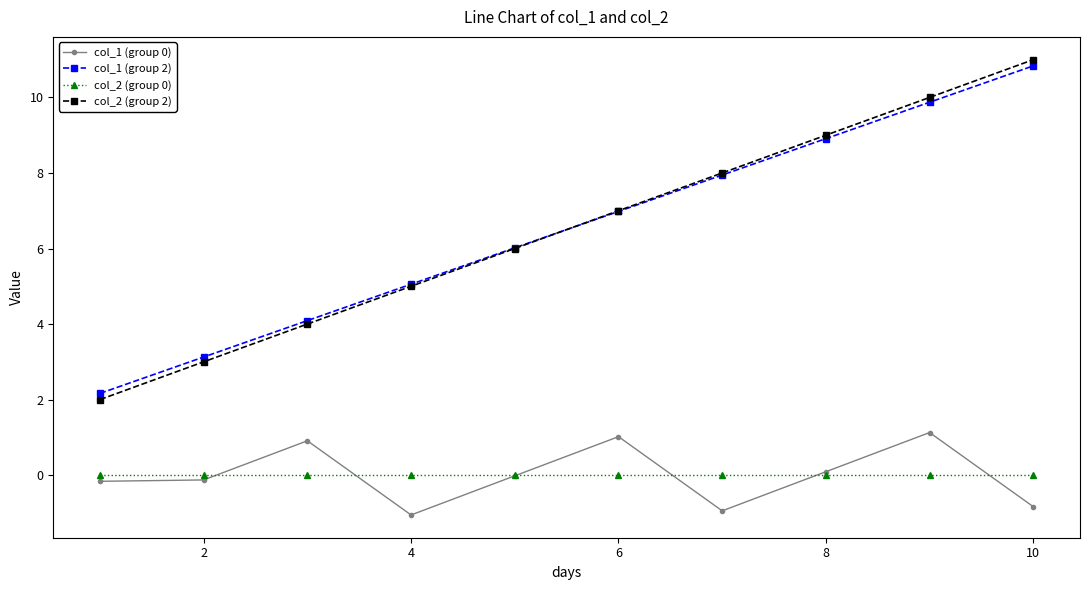

What is the average value of the col_1 (group 2) series?

6.5